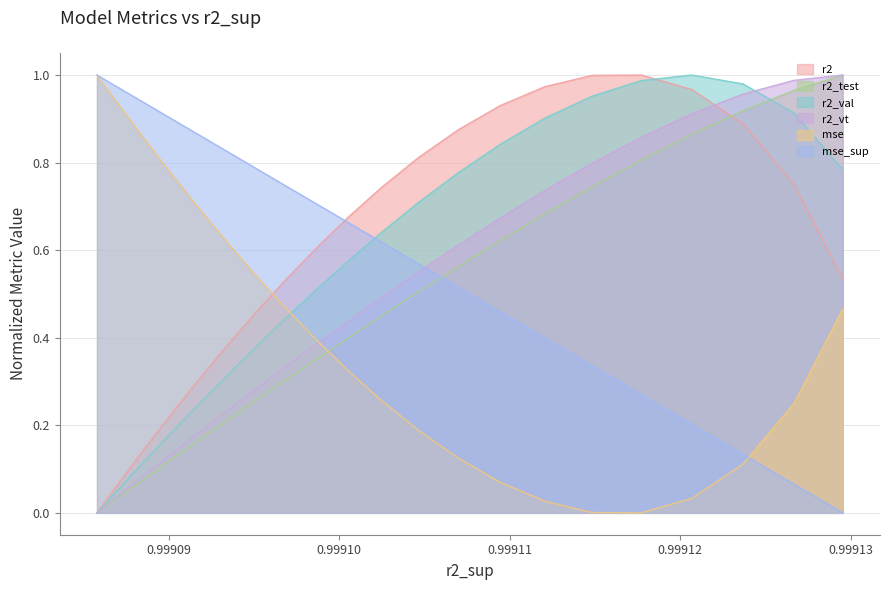

In r2_val, how many points are higher than both neighbors (excluding endpoints)?

1